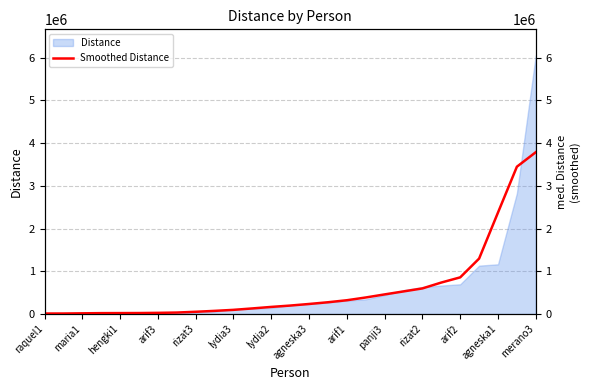

Does the chart have visible grid lines?

Yes